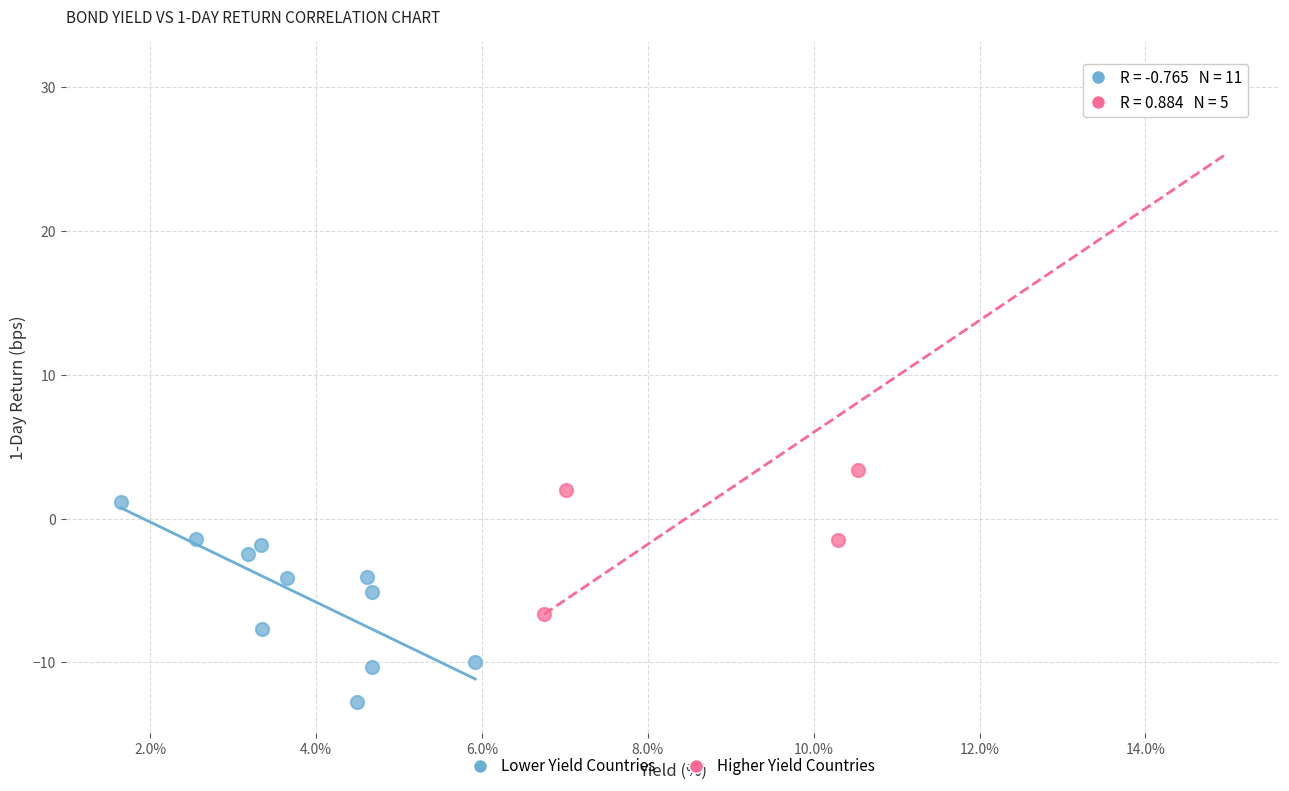

Which series has the largest Y range (max minus min)?

Higher Yield Countries